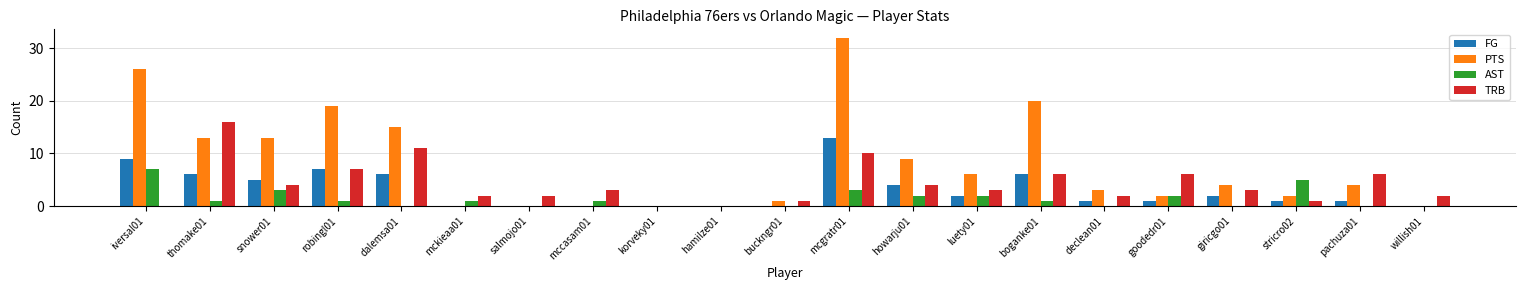

Read the TRB value at dalemsa01, to the nearest 10.

10